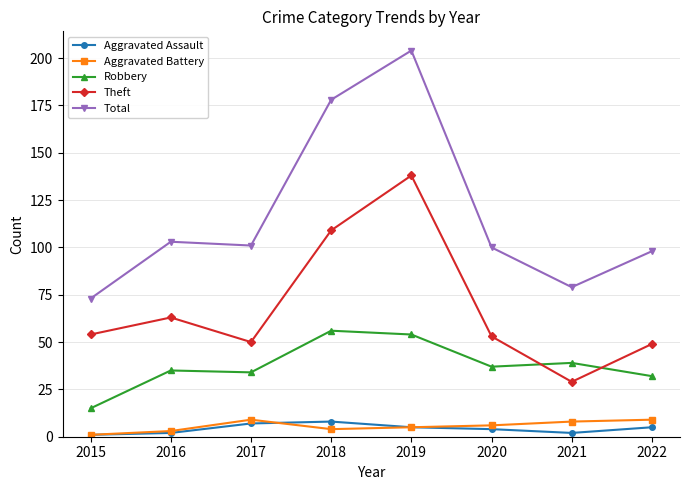

True or false: Total has more than 2 points higher than both neighbors.

False